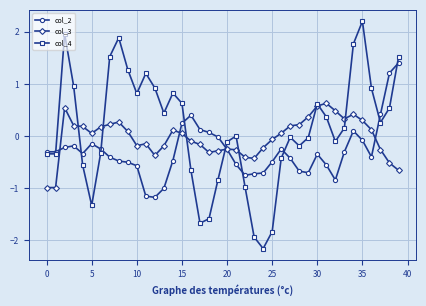

List the series in order of their overall mean, highest first.

col_4, col_3, col_2